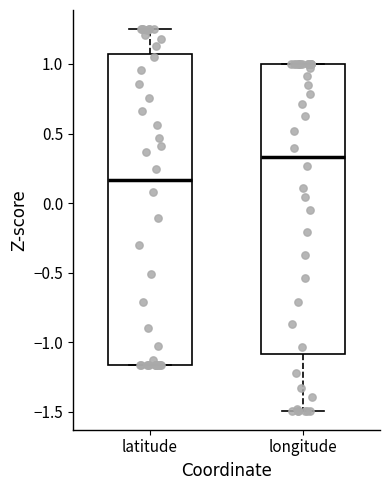

Where does the median line of the box for latitude sit on the y-axis? The values are not printed on the chart, so give them approximately, as read against the axis.

0.15